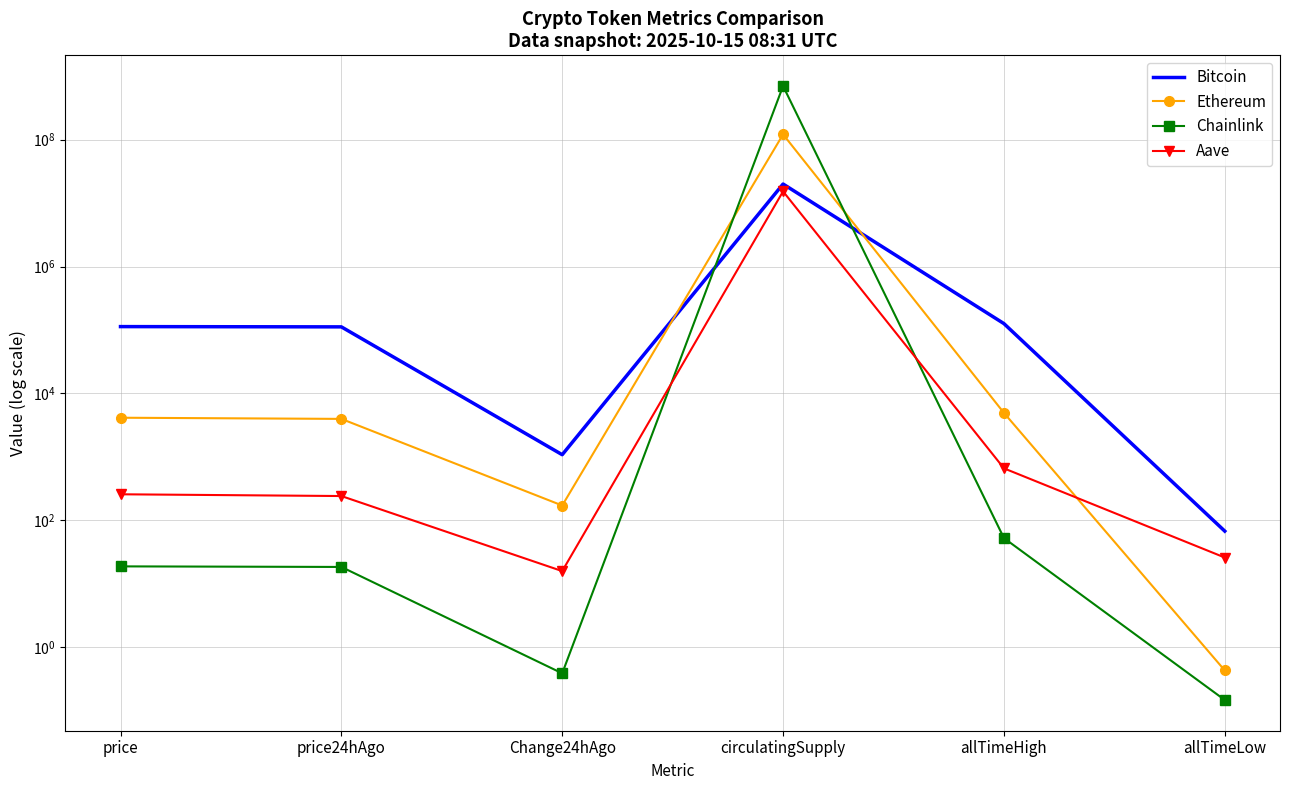

What is the minimum value for Chainlink?

0.1